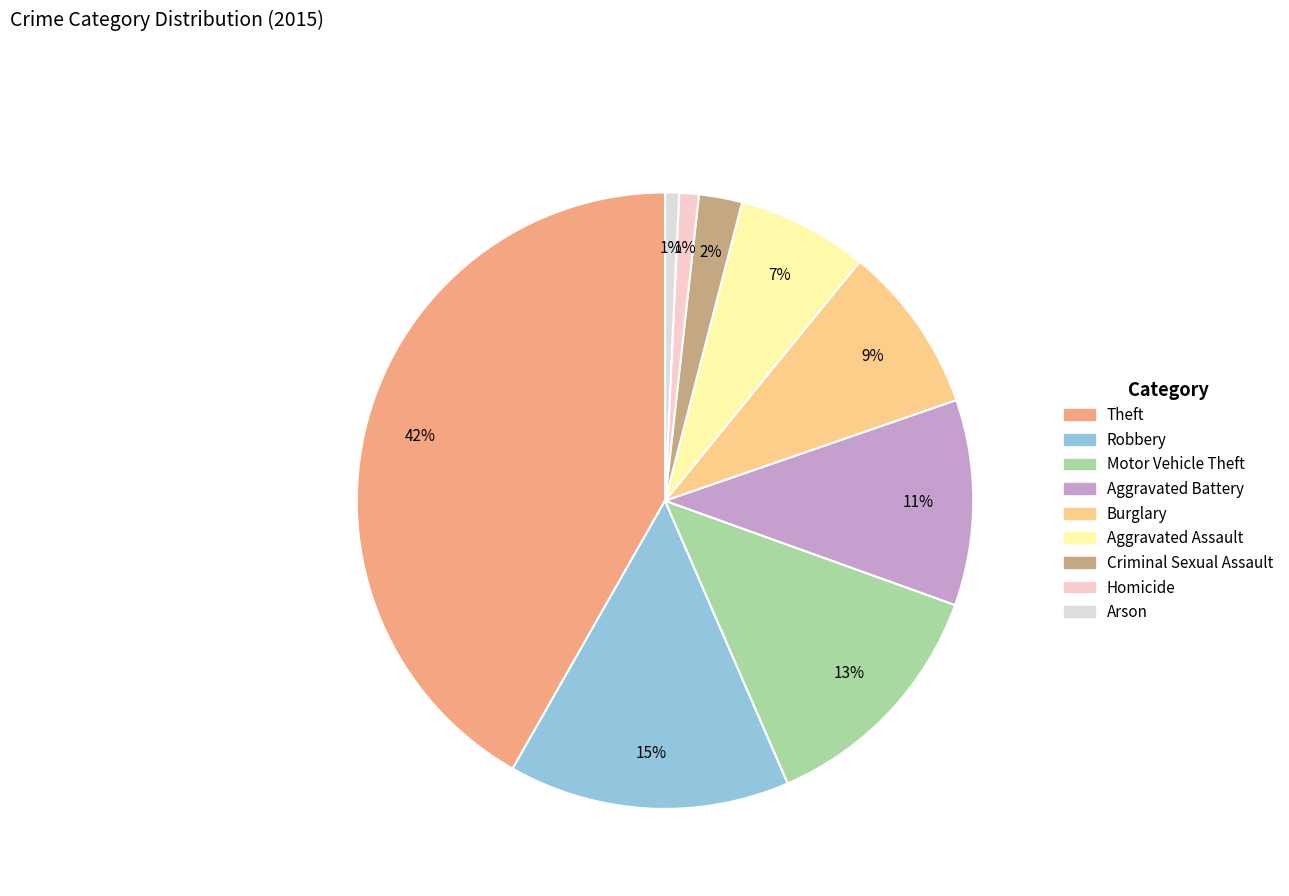

What percentage is the Homicide slice, to the nearest percent?

1%